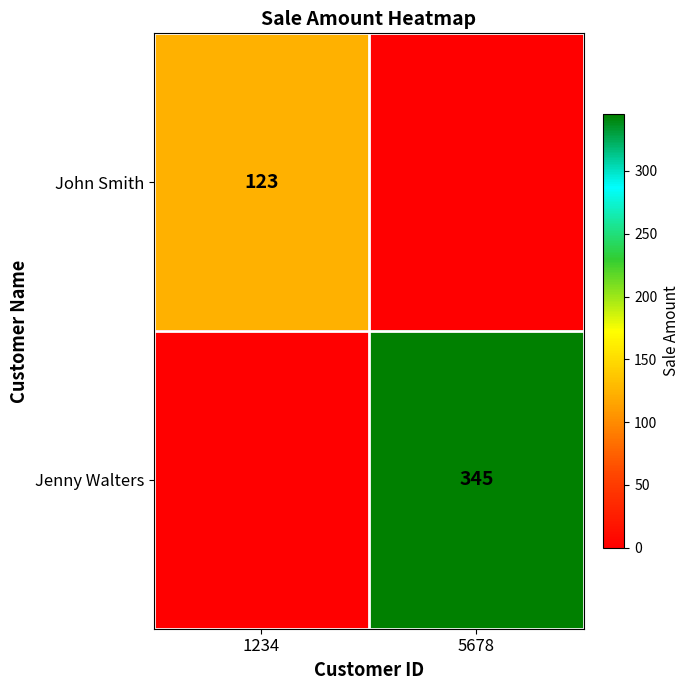

The Jenny Walters series shows 500 at 5678. True or false?

False